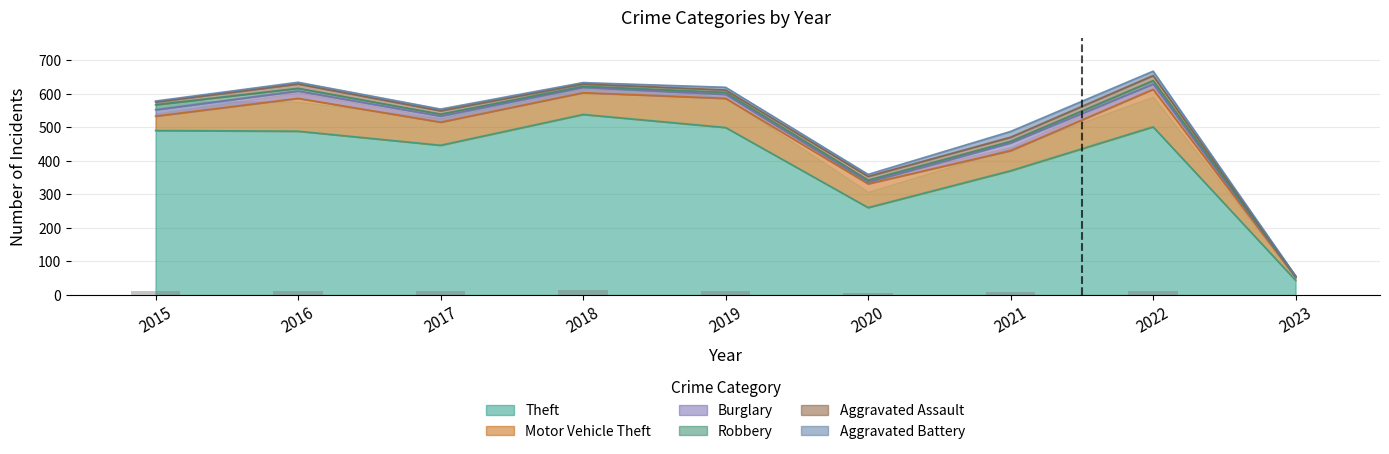

The Motor Vehicle Theft series shows 59 at 2022. True or false?

False